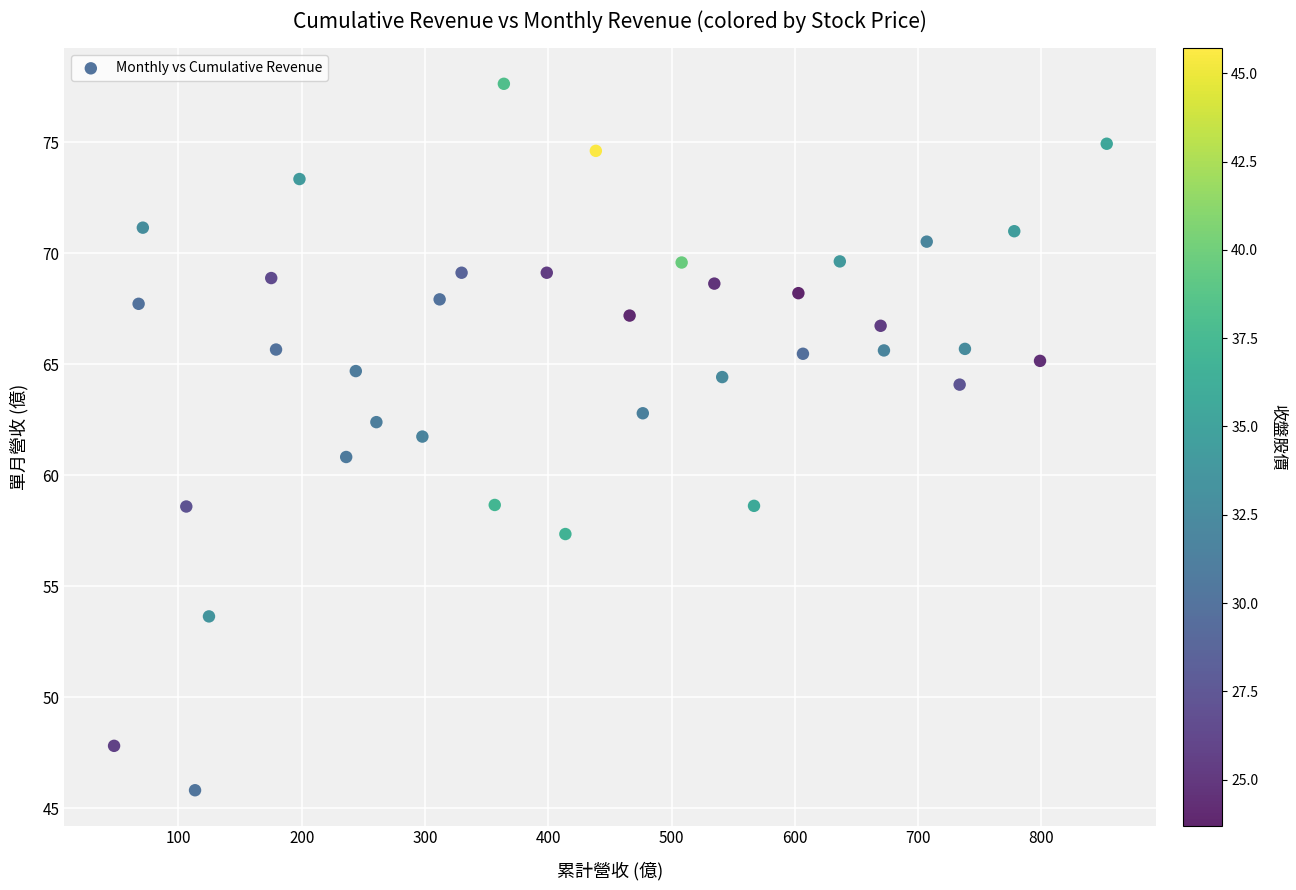

What is the range of X values (max minus min)?

805.2